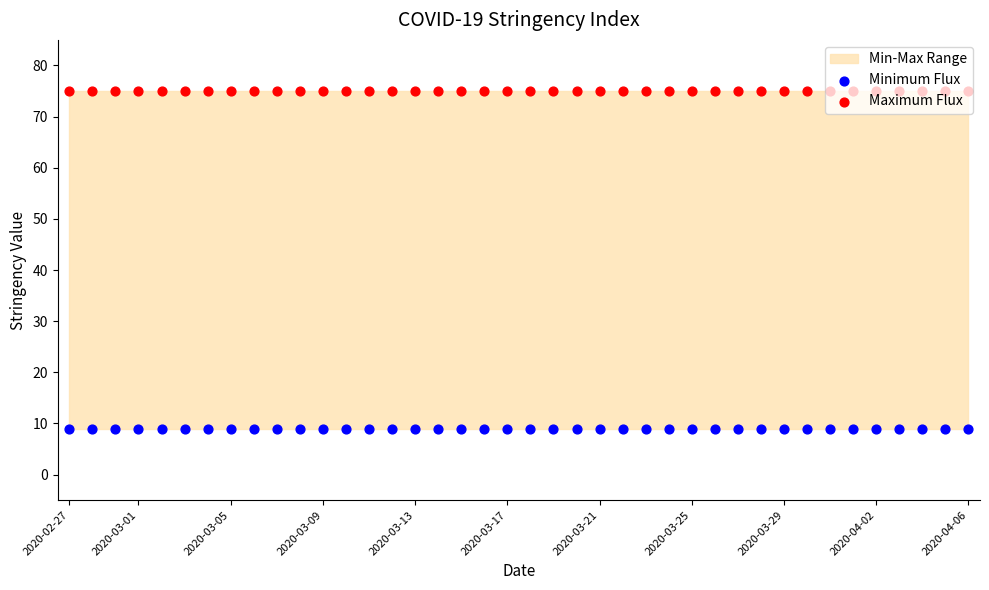

Which series contains the lowest Y value?

Minimum Flux